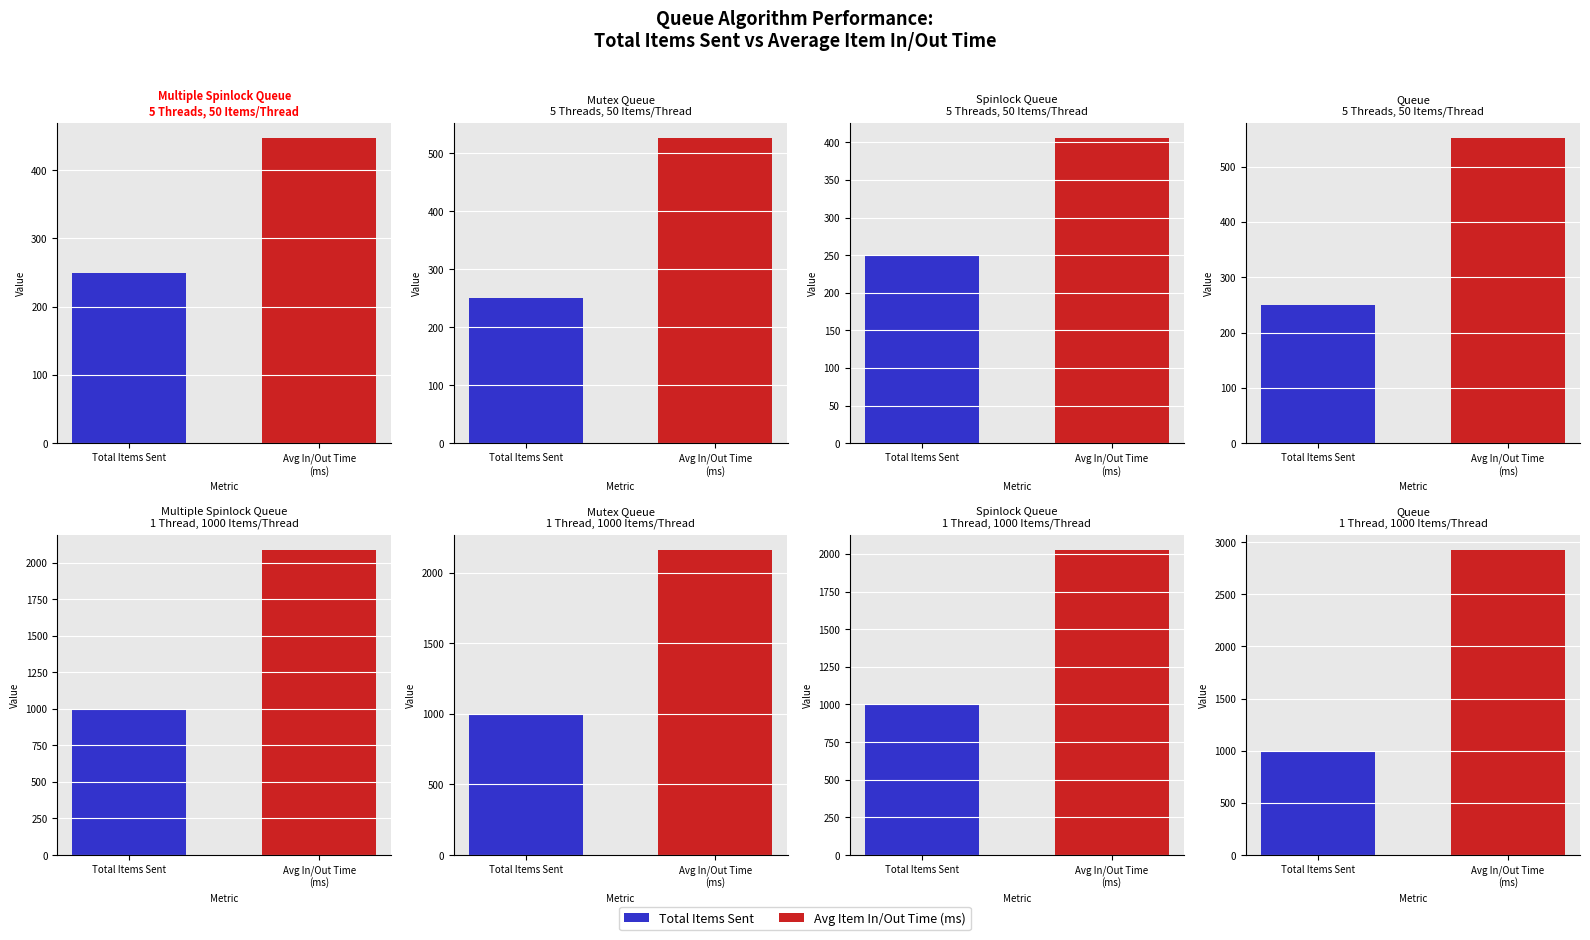

How many values in the Queue series exceed 2924?

1